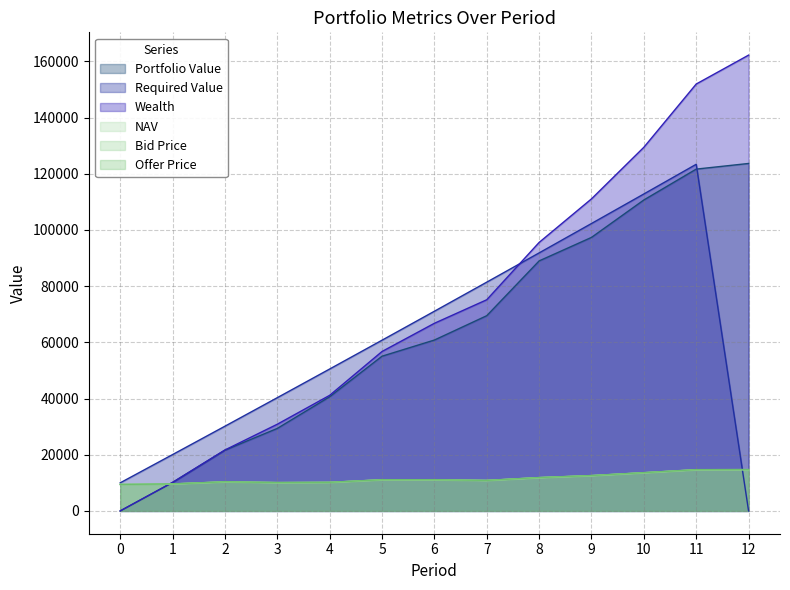

Reading right to left, transcribe all the data shown in this chart.

NAV: 14701.0	14666.3	13599.4	12569.9	11857.6	10850.5	11097.6	11087.2	10169.2	10087.5	10359.5	9604.0	9429.4
Bid Price: 14671.6	14637.0	13572.2	12544.8	11833.9	10828.8	11075.4	11065.0	10148.9	10067.3	10338.8	9584.8	9410.5
Offer Price: 14730.5	14695.7	13626.6	12595.1	11881.4	10872.3	11119.8	11109.4	10189.6	10107.7	10380.3	9623.3	9448.3
Portfolio Value: 123647.2	121640.7	110656.9	97337.1	88970.7	69476.6	60812.1	55061.2	40627.7	29358.5	21627.3	10144.5	0.0
Required Value: 0.0	123355.6	112791.7	102280.3	91821.2	81414.1	71058.8	60755.0	50502.5	40301.0	30150.2	20050.0	10000.0
Wealth: 162200.9	151916.2	129406.8	111050.0	95545.5	75149.6	66772.9	56738.6	41138.7	30856.0	21681.9	10144.5	0.0